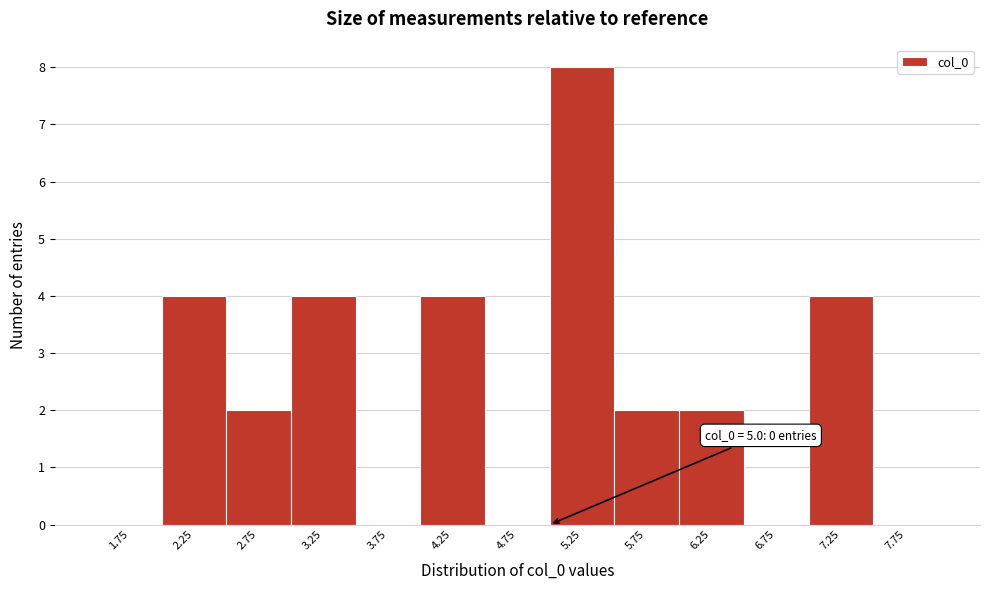

Over which range of the x-axis is the bar tallest?

5.0 to 5.5